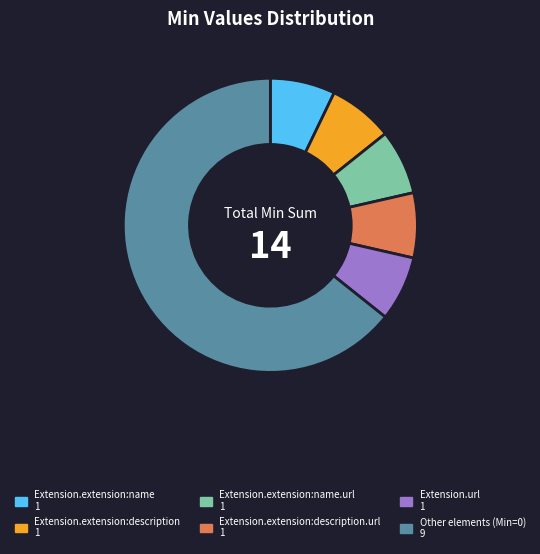

Does any single category account for the majority?

Yes